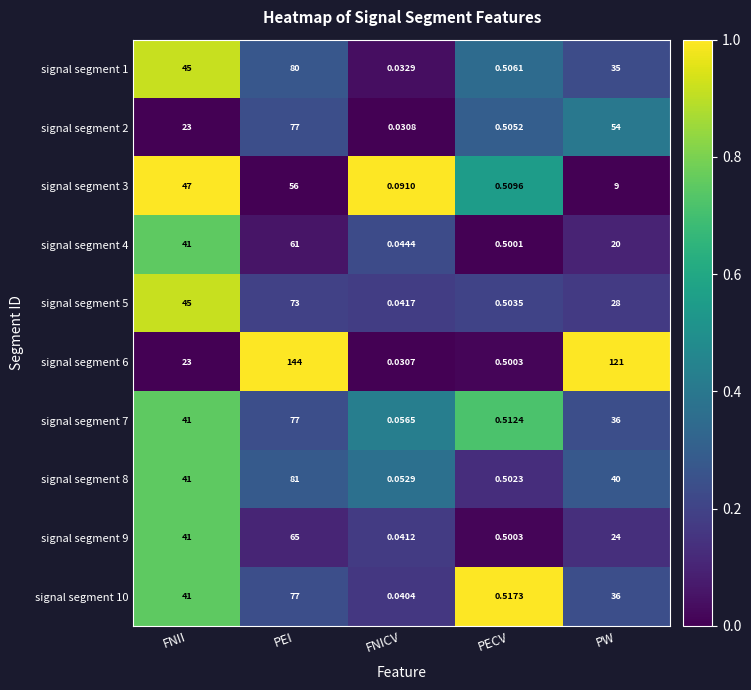

Which category has the highest value in the signal segment 9 series?

PEI